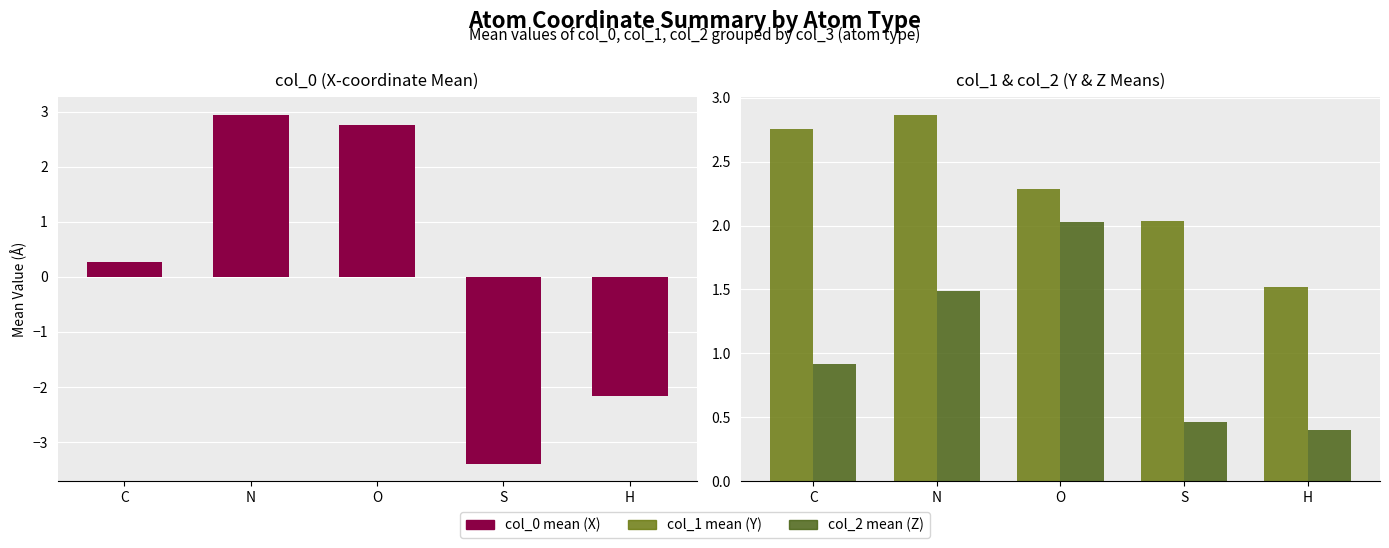

How many bars are there in total?

15